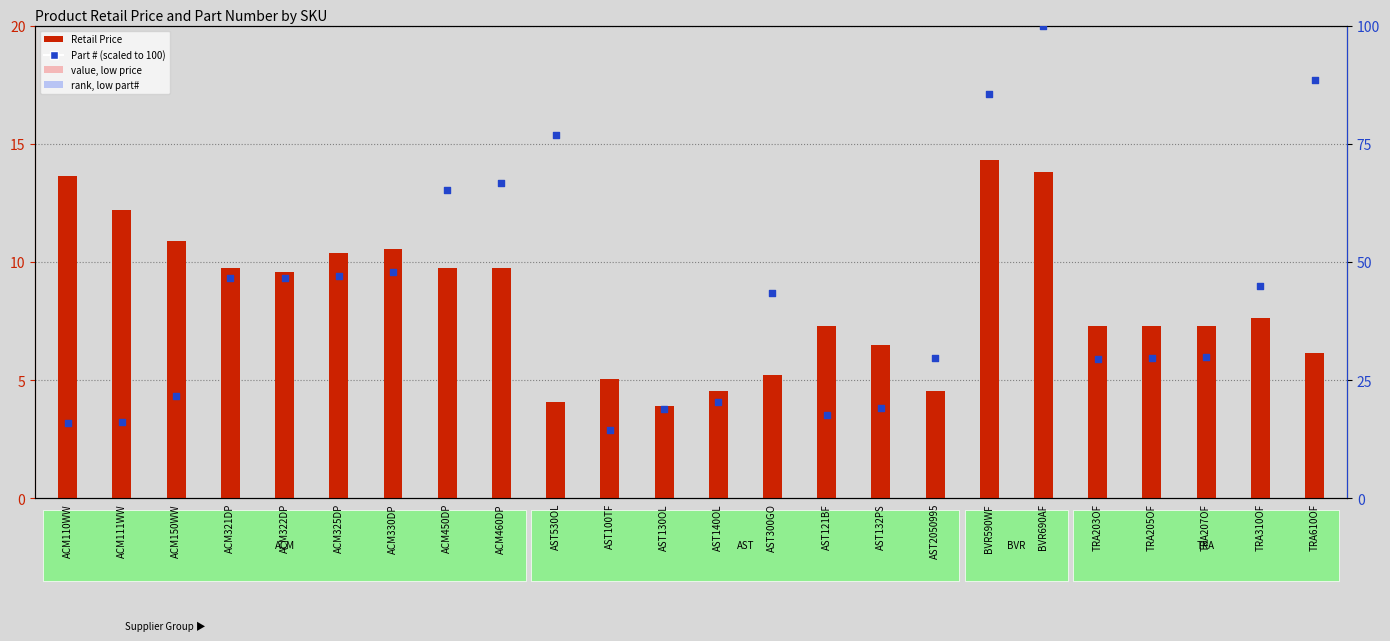

What are all the series names shown in the legend?

Retail Price, Part # (scaled)